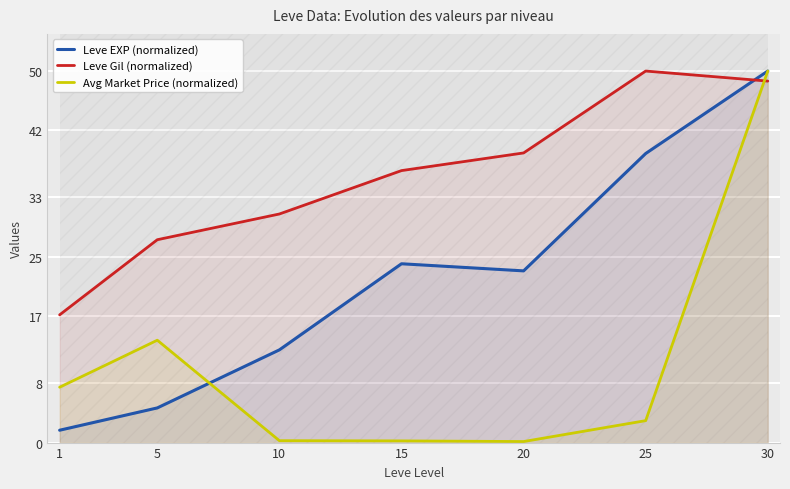

What is the value of the Avg Market Price (normalized) point at the 2nd from the left?

13.8